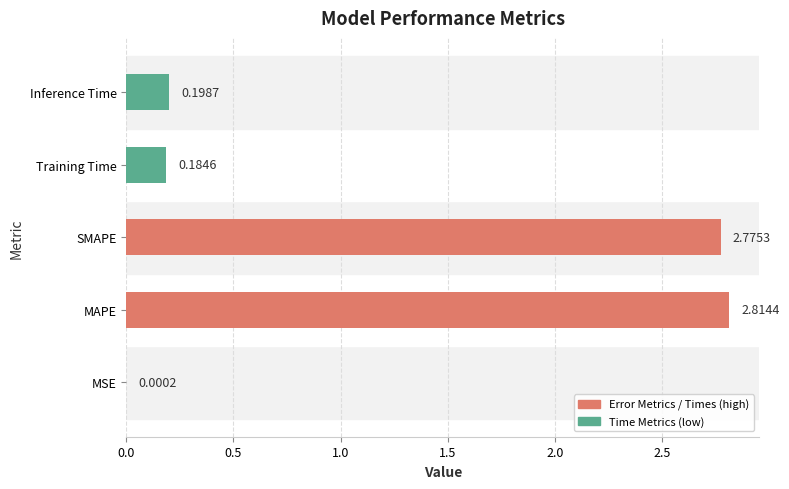

At which category does the chart reach its peak across all series?

MAPE